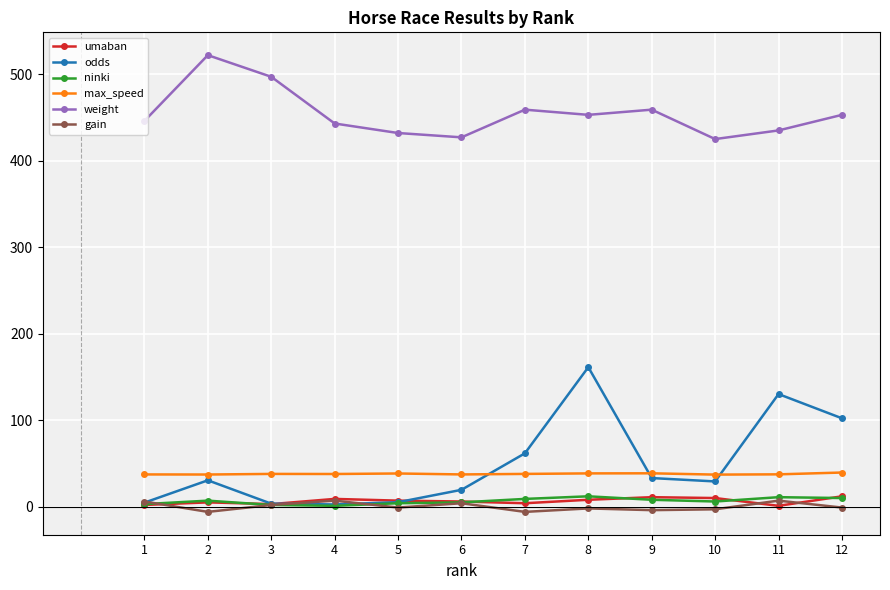

What is the sum of all odds values?

583.7